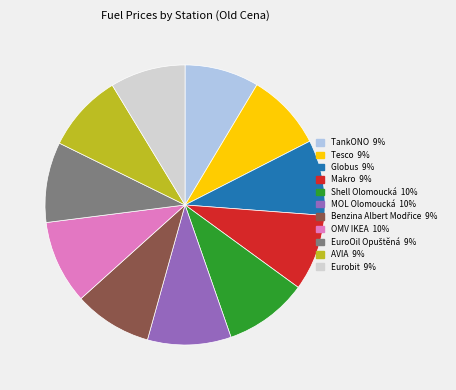

Do Makro and Eurobit together represent more than half of the pie?

No